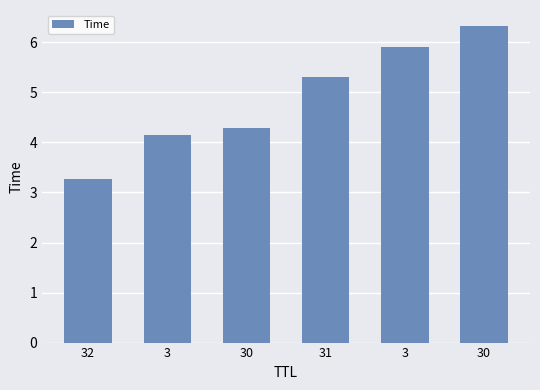

The value at 32 is 0.7. True or false?

False